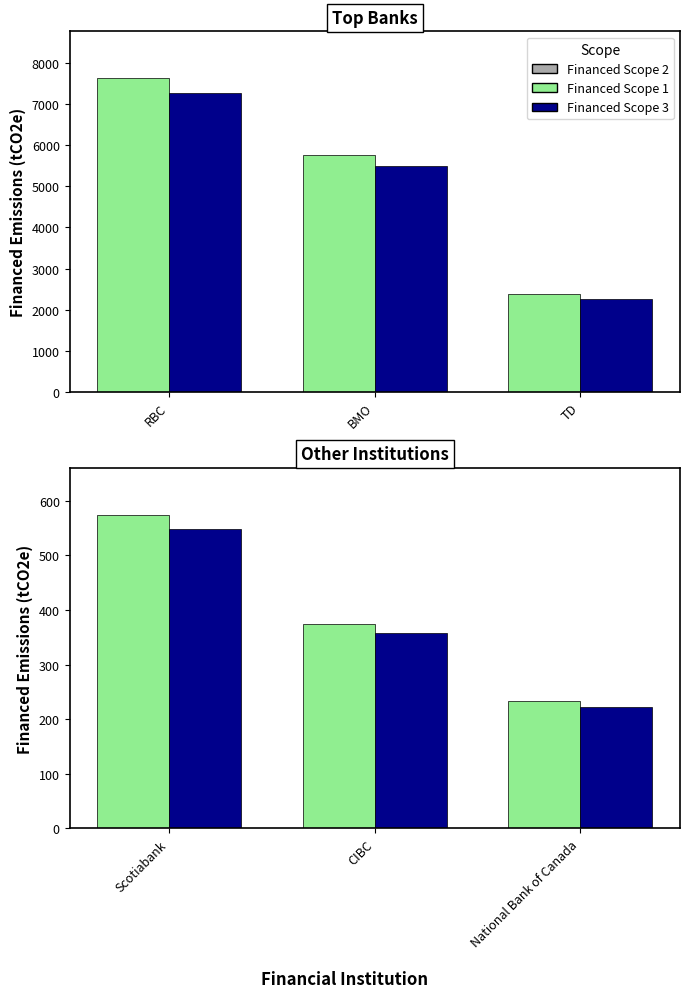

What is the minimum value for Financed Scope 3?

222.6